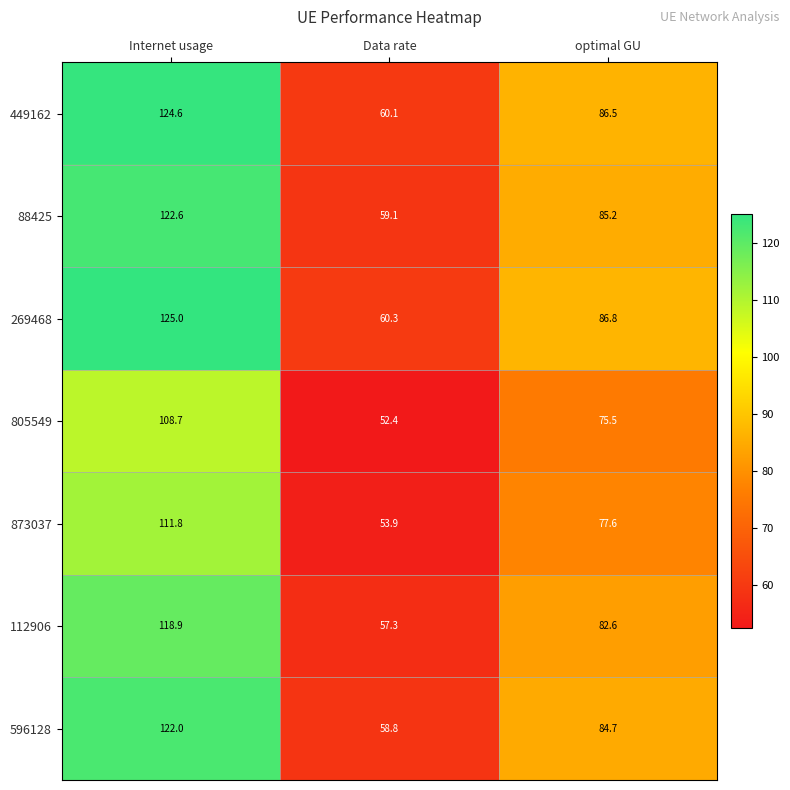

At which category is the sum across all series the highest?

Internet usage